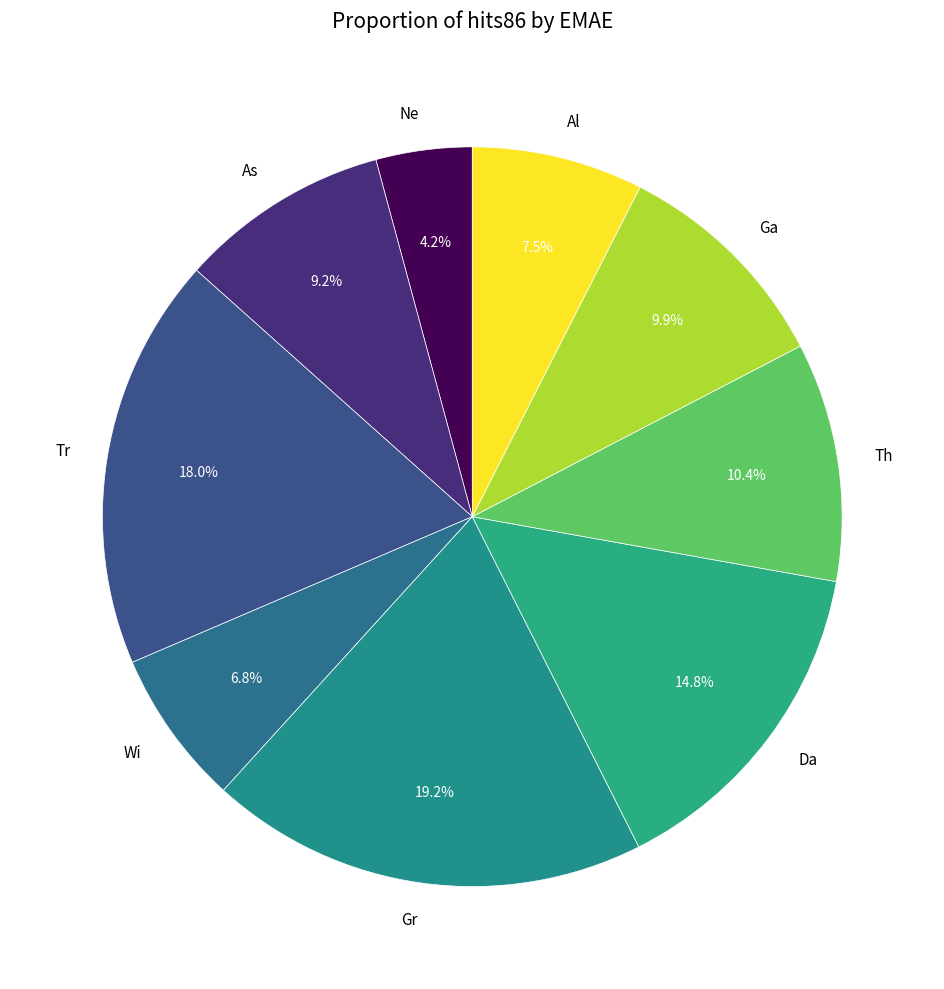

Approximately how many times larger is the value at Ne compared to Ga?

0.4